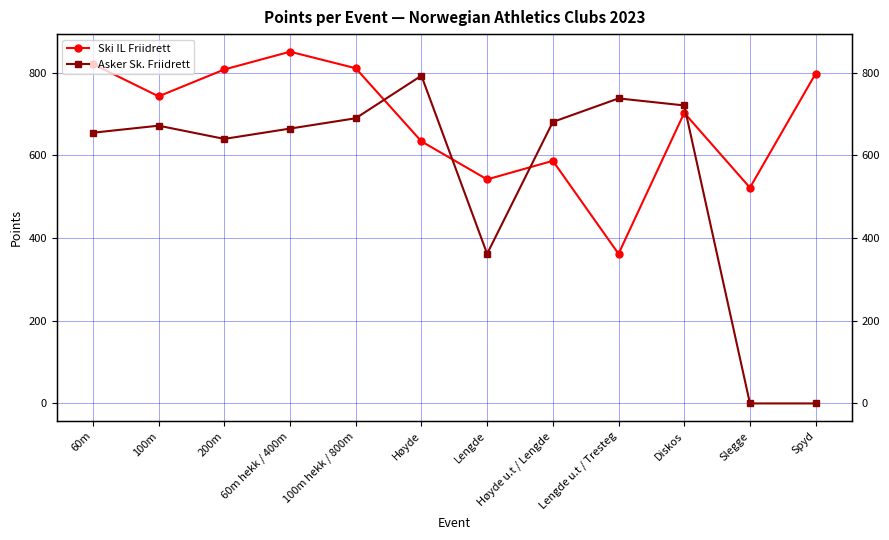

Reading left to right, list all the values displayed in this chart.

Ski IL Friidrett: 821	743	808	851	811	634	542	587	362	703	522	798
Asker Sk. Friidrett: 655	672	640	665	690	793	362	681	738	721	0	0